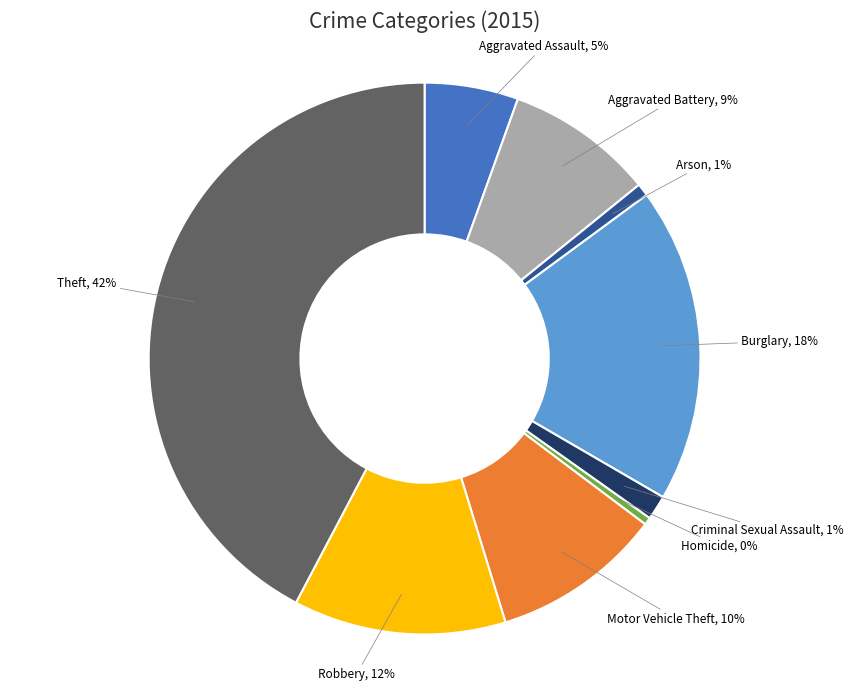

To the nearest percent, what is the average slice percentage?

11%